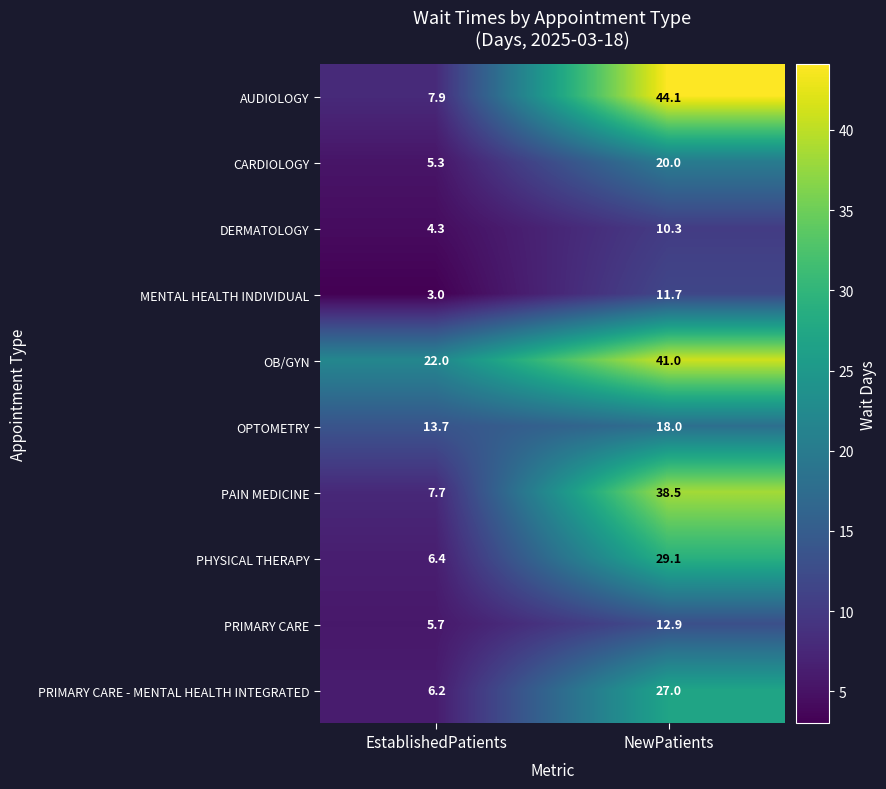

What is the difference between the highest and lowest values at EstablishedPatients?

19.0